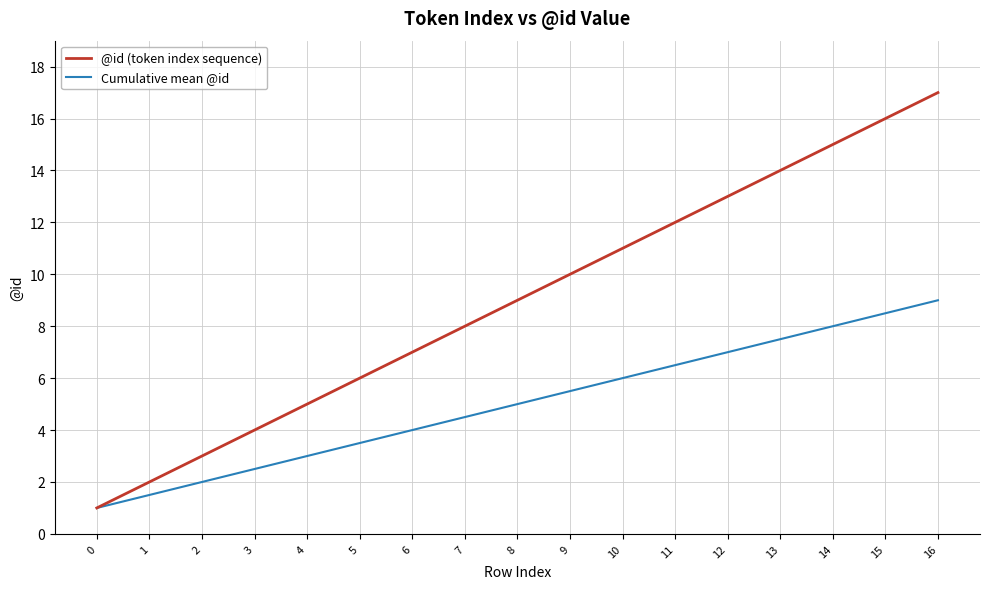

Which series has the largest total across all categories?

@id (token index sequence)